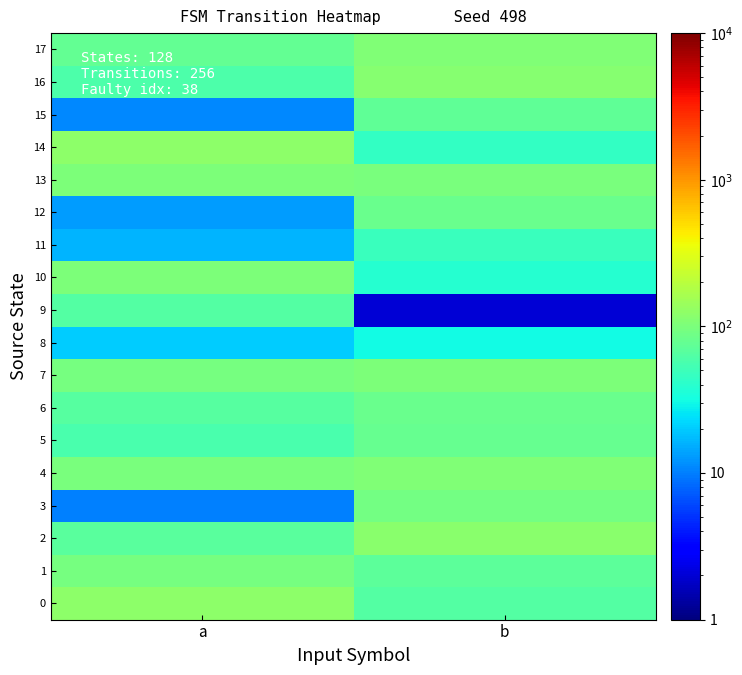

Reading left to right, extract all data points from this chart.

0: a=124	b=64
1: a=95	b=72
2: a=68	b=116
3: a=10	b=93
4: a=98	b=104
5: a=58	b=79
6: a=65	b=81
7: a=94	b=101
8: a=20	b=31
9: a=63	b=2
10: a=100	b=38
11: a=16	b=47
12: a=13	b=82
13: a=103	b=97
14: a=124	b=45
15: a=11	b=73
16: a=59	b=112
17: a=75	b=104